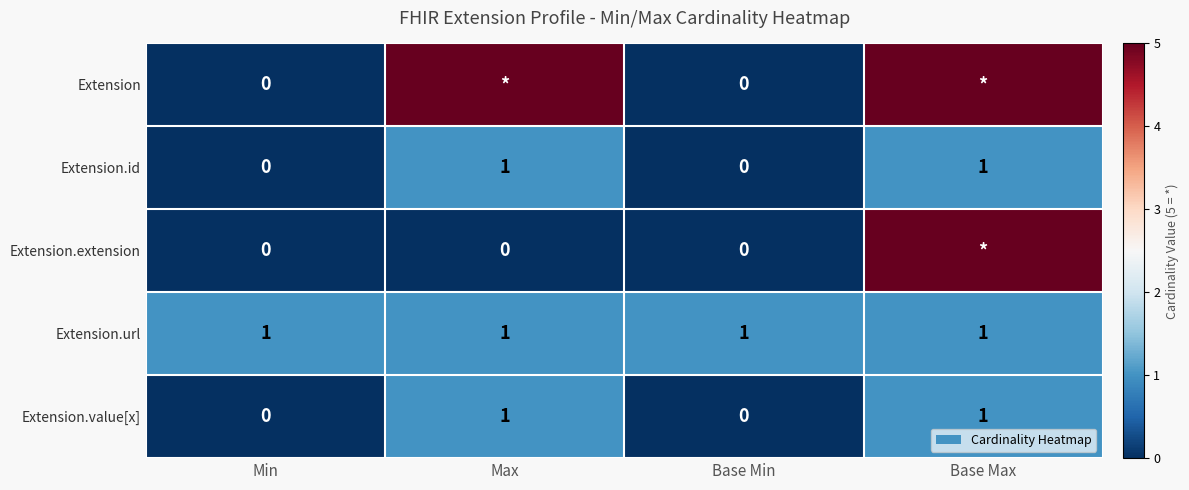

What is the difference between the Extension.value[x] values at Base Min and Base Max?

1